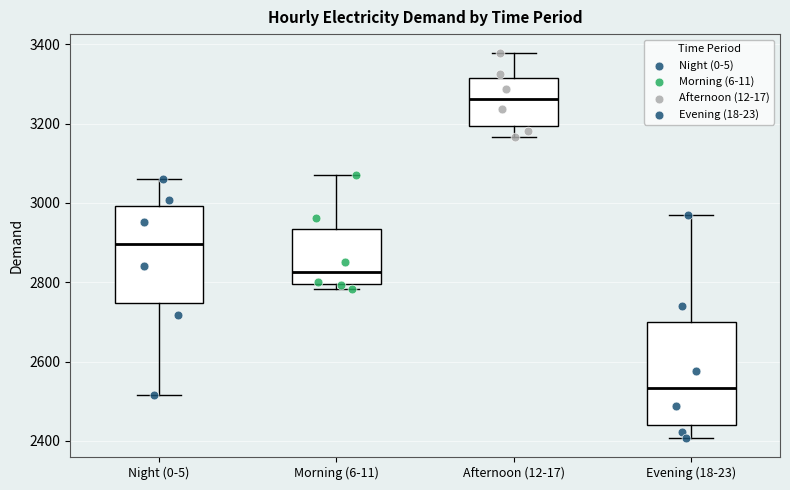

Reading left to right, read every box against the y-axis: the position of its median line, the range the box covers, and the ends of its whiskers. The values are not printed on the chart, so give them approximately, as read against the axis.

Night (0-5): median 2900, box 2740 to 3000, whiskers 2520 to 3060
Morning (6-11): median 2820, box 2800 to 2940, whiskers 2780 to 3080
Afternoon (12-17): median 3260, box 3200 to 3320, whiskers 3160 to 3380
Evening (18-23): median 2540, box 2440 to 2700, whiskers 2400 to 2960